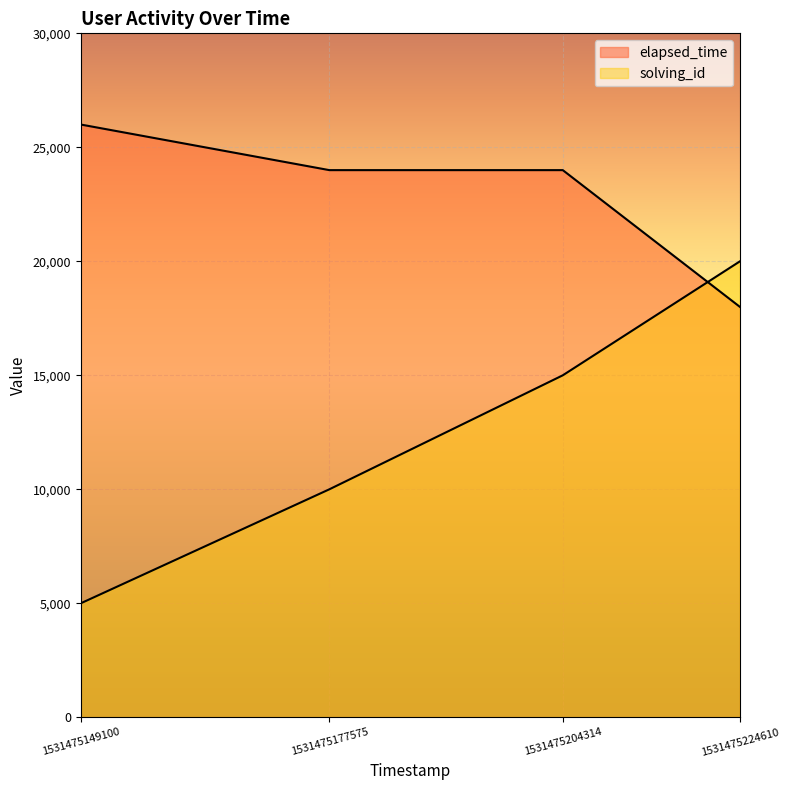

True or false: elapsed_time has more than 2 points higher than both neighbors.

False